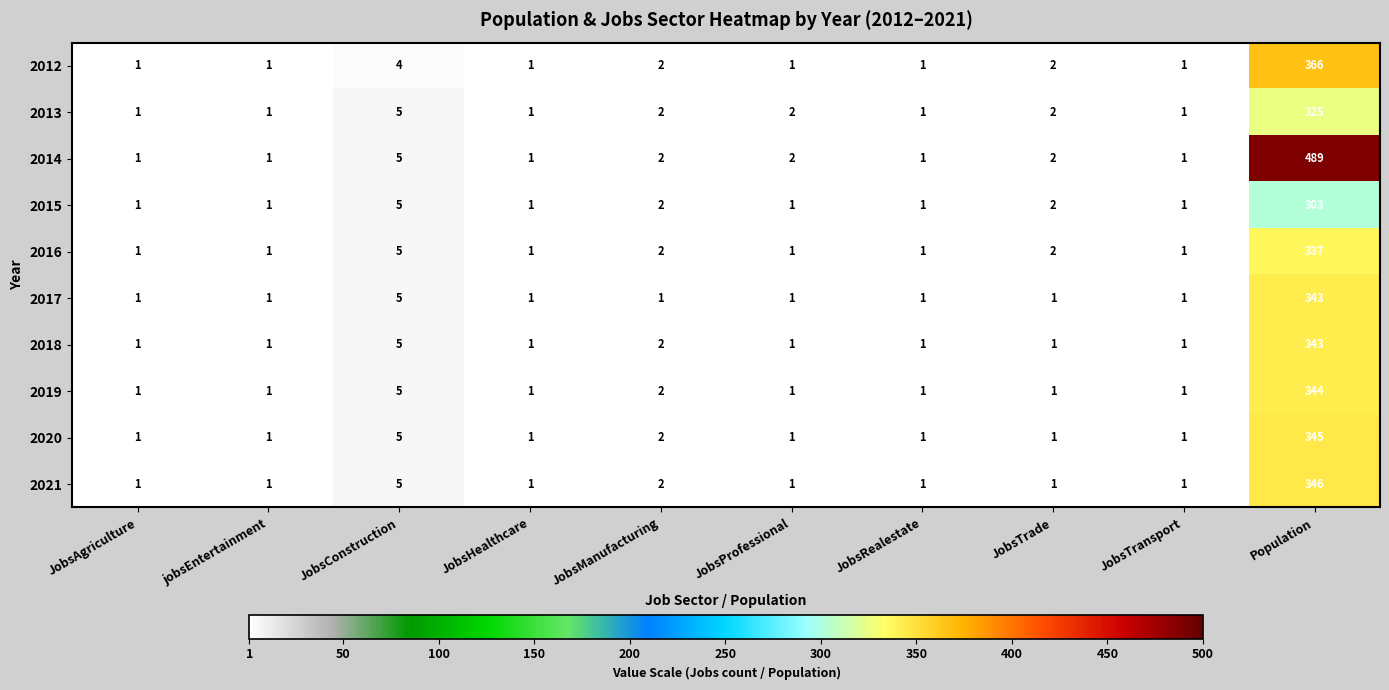

Which series has the largest total across all categories?

2014